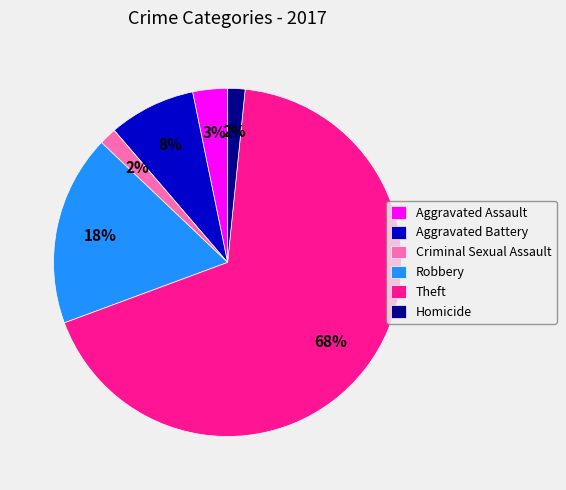

Count the number of slices in the pie.

6